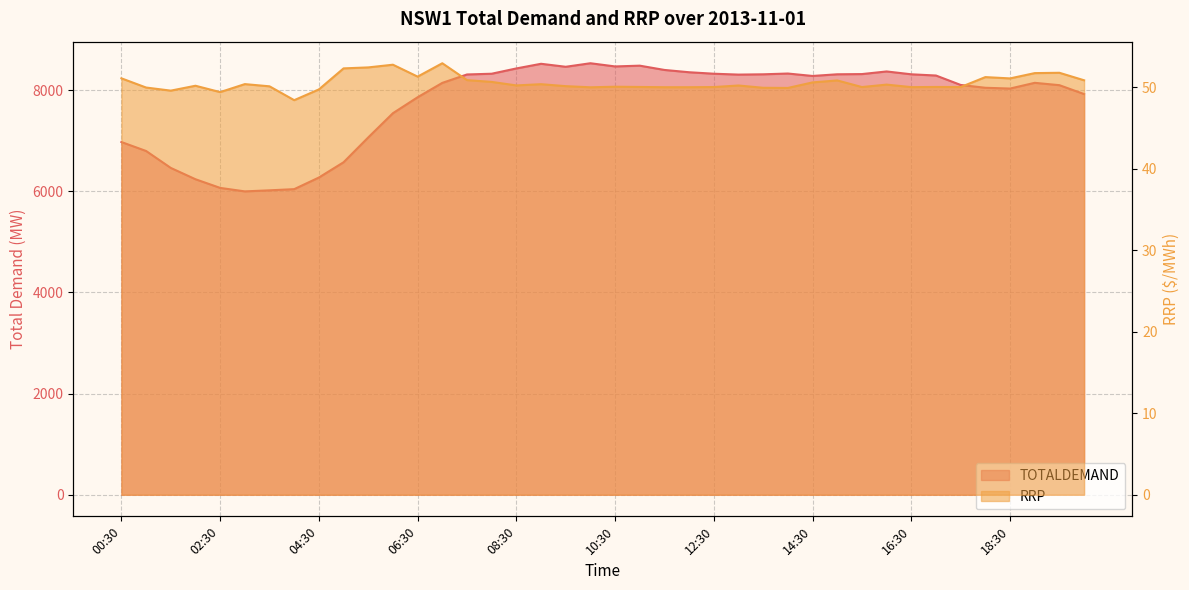

At 06:00, list the series in order from largest to smallest.

TOTALDEMAND, RRP